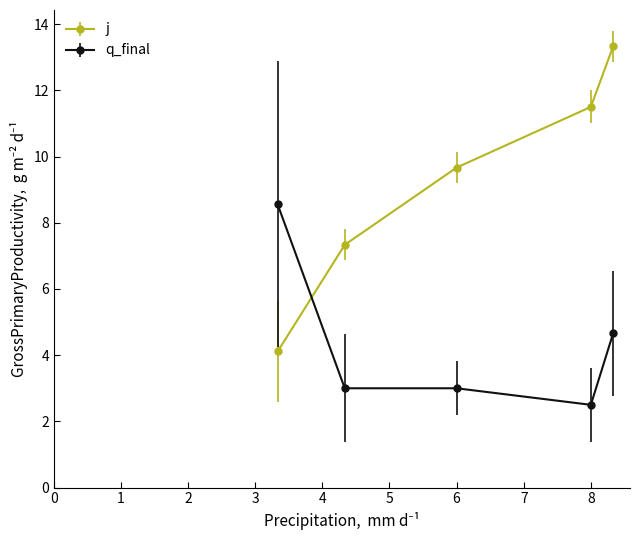

How many data points does each series have?

5